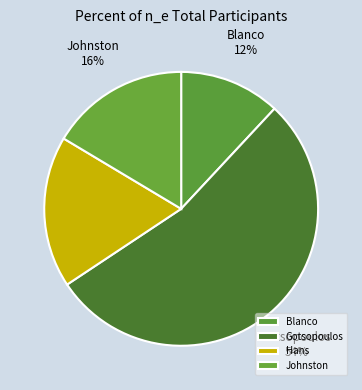

To the nearest percent, what is the average slice percentage?

25%